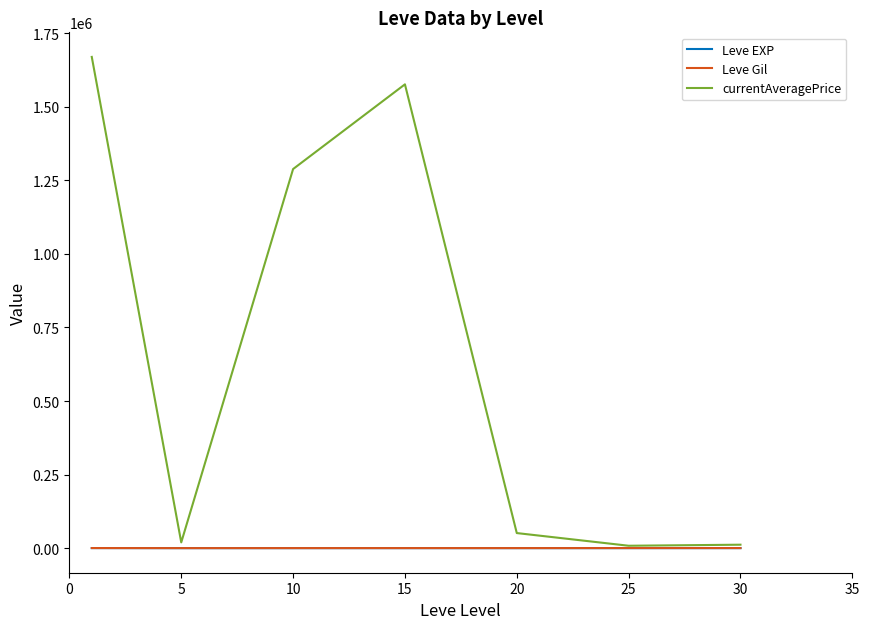

How many series are shown in this chart?

3